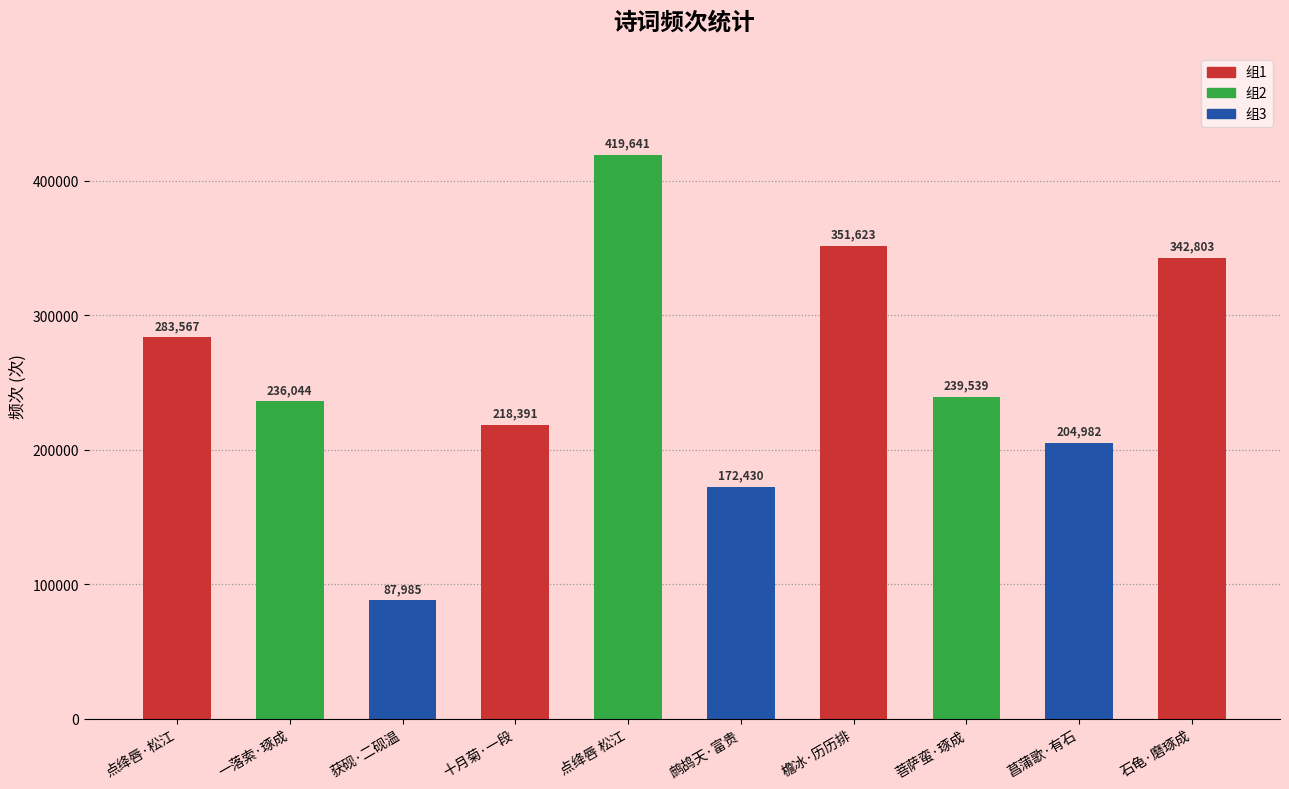

What is the difference between the maximum and minimum values?

331656